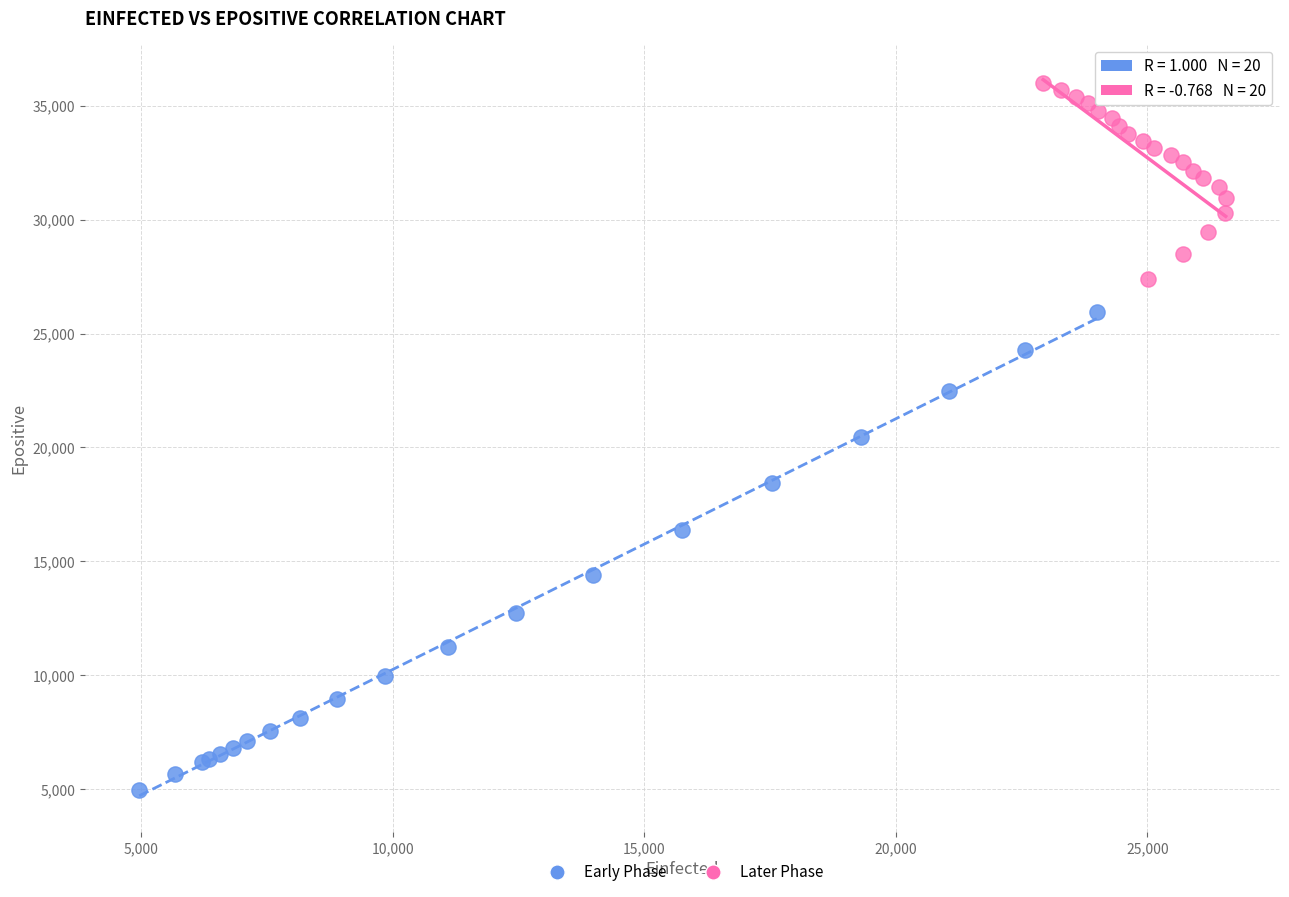

Which series contains the highest Y value?

Later Phase